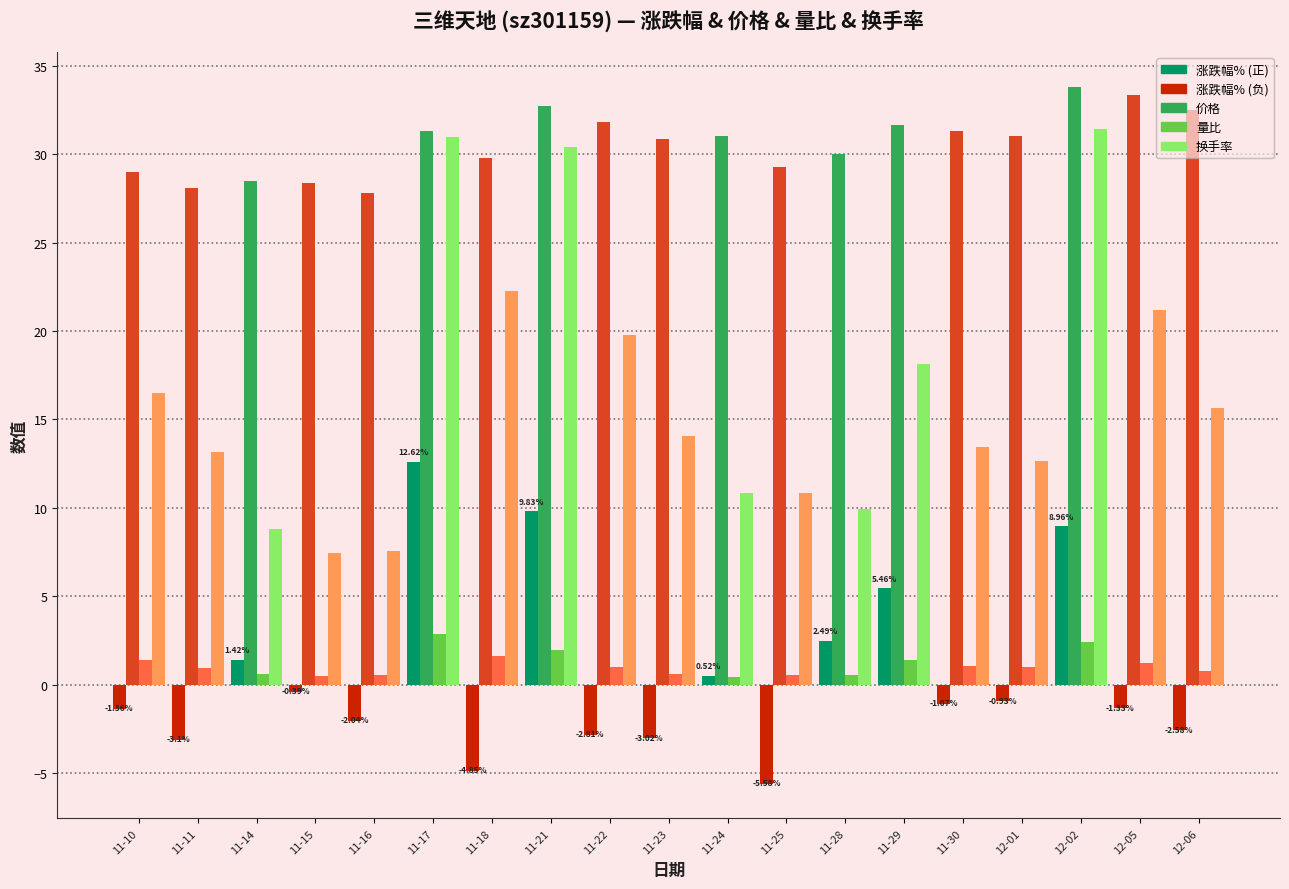

What is the difference between the highest and lowest values at 11-10?

30.4